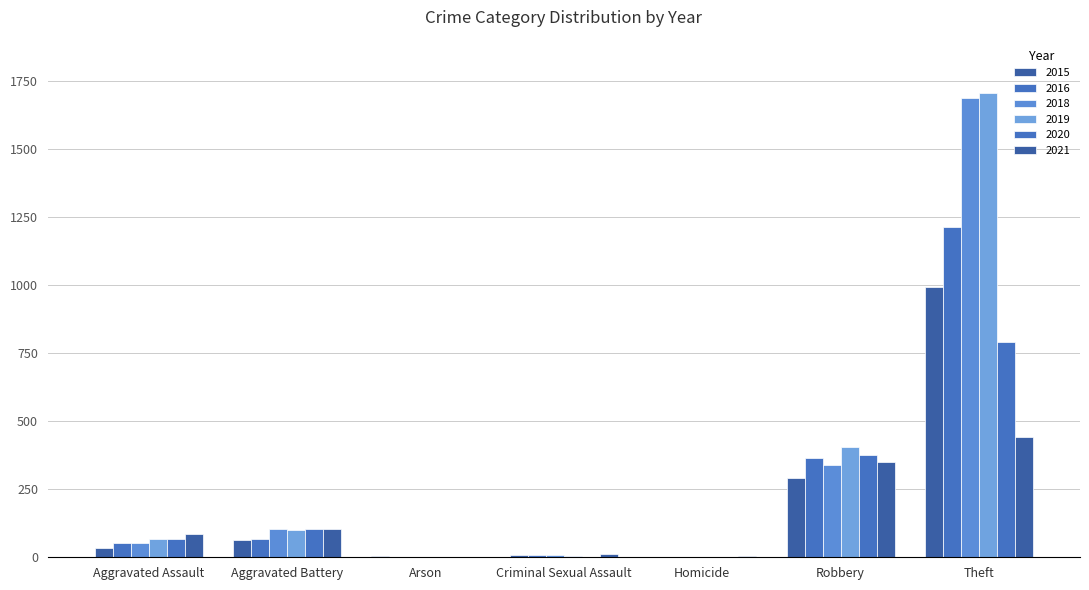

At which label does 2019 reach its peak?

Theft